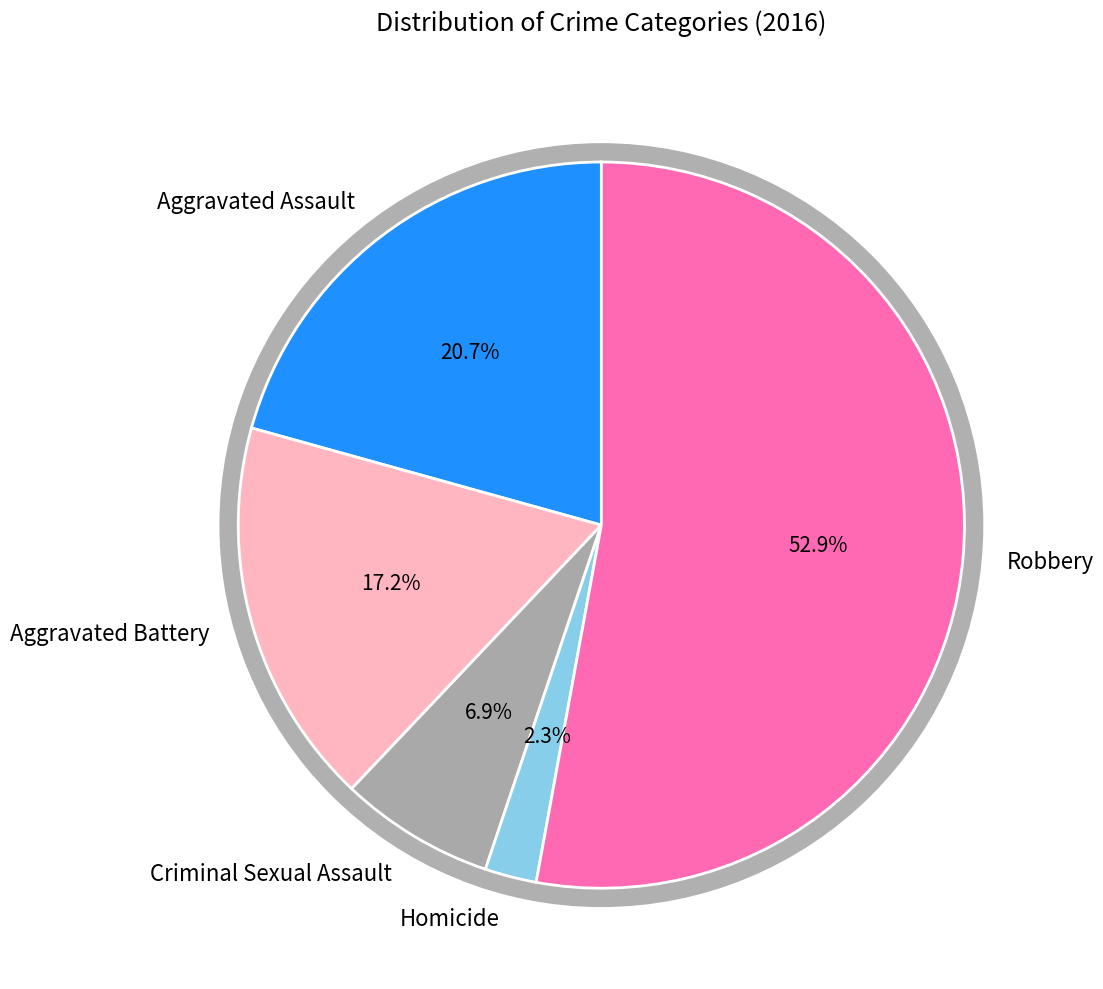

What percentage is NOT represented by Aggravated Assault?

79.3%